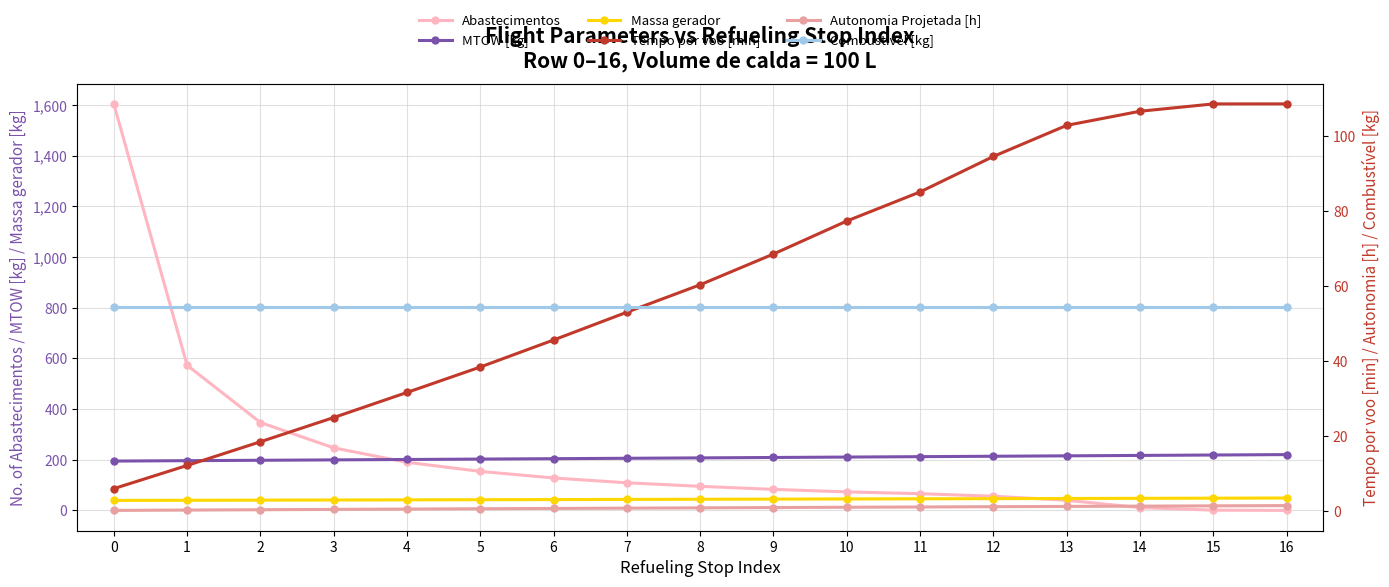

At 7, list the series in order from largest to smallest.

MTOW [kg], Abastecimentos, Combustivel [kg], Tempo por voo [min], Massa gerador, Autonomia Projetada [h]